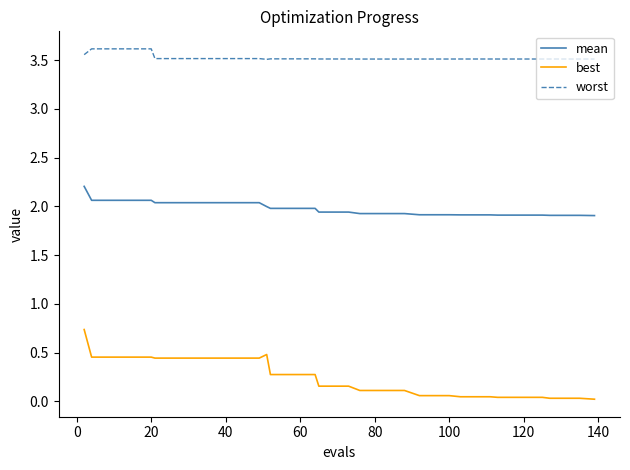

What is the difference between the maximum and minimum values in the best series?

0.7